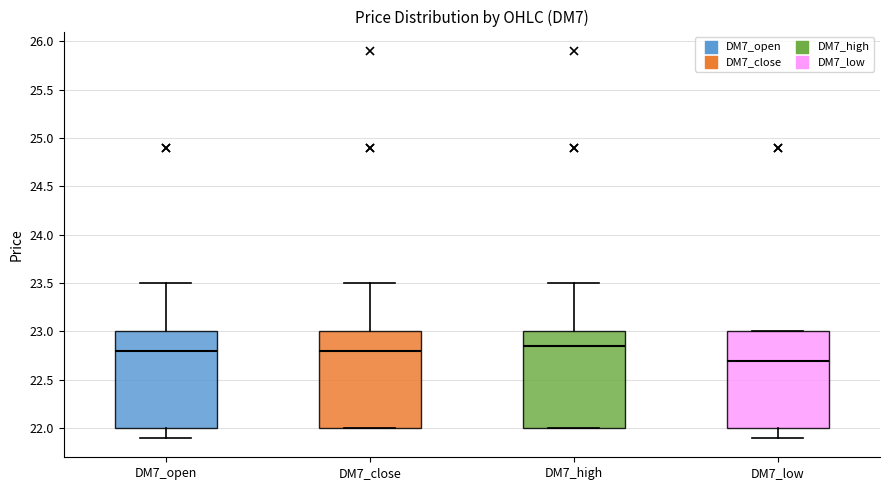

Reading left to right, read every box against the y-axis: the position of its median line, the range the box covers, and the ends of its whiskers. The values are not printed on the chart, so give them approximately, as read against the axis.

DM7_open: median 22.80, box 22.00 to 23.00, whiskers 21.90 to 23.50
DM7_close: median 22.80, box 22.00 to 23.00, whiskers 22.00 to 23.50
DM7_high: median 22.85, box 22.00 to 23.00, whiskers 22.00 to 23.50
DM7_low: median 22.70, box 22.00 to 23.00, whiskers 21.90 to 23.00